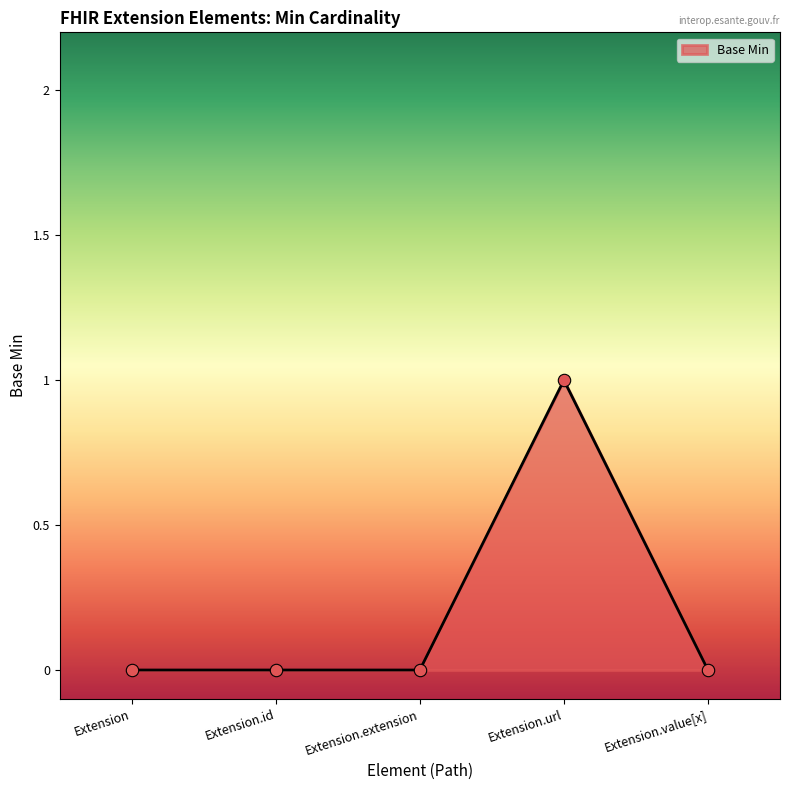

Between Extension.url and Extension.value[x], which is larger?

Extension.url